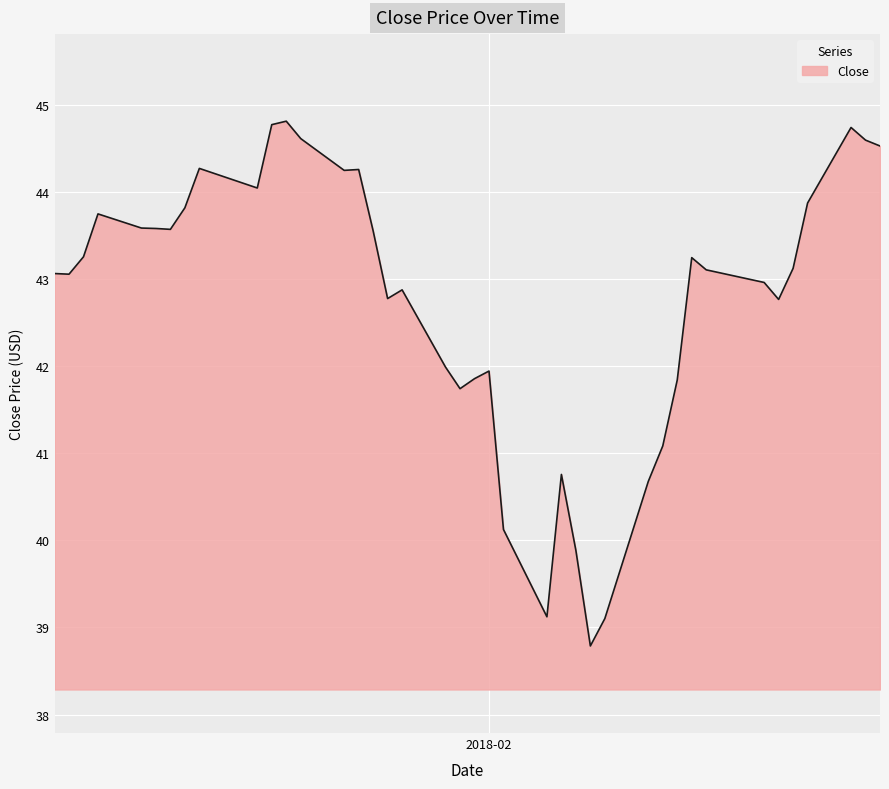

What is the smallest value displayed?

38.8